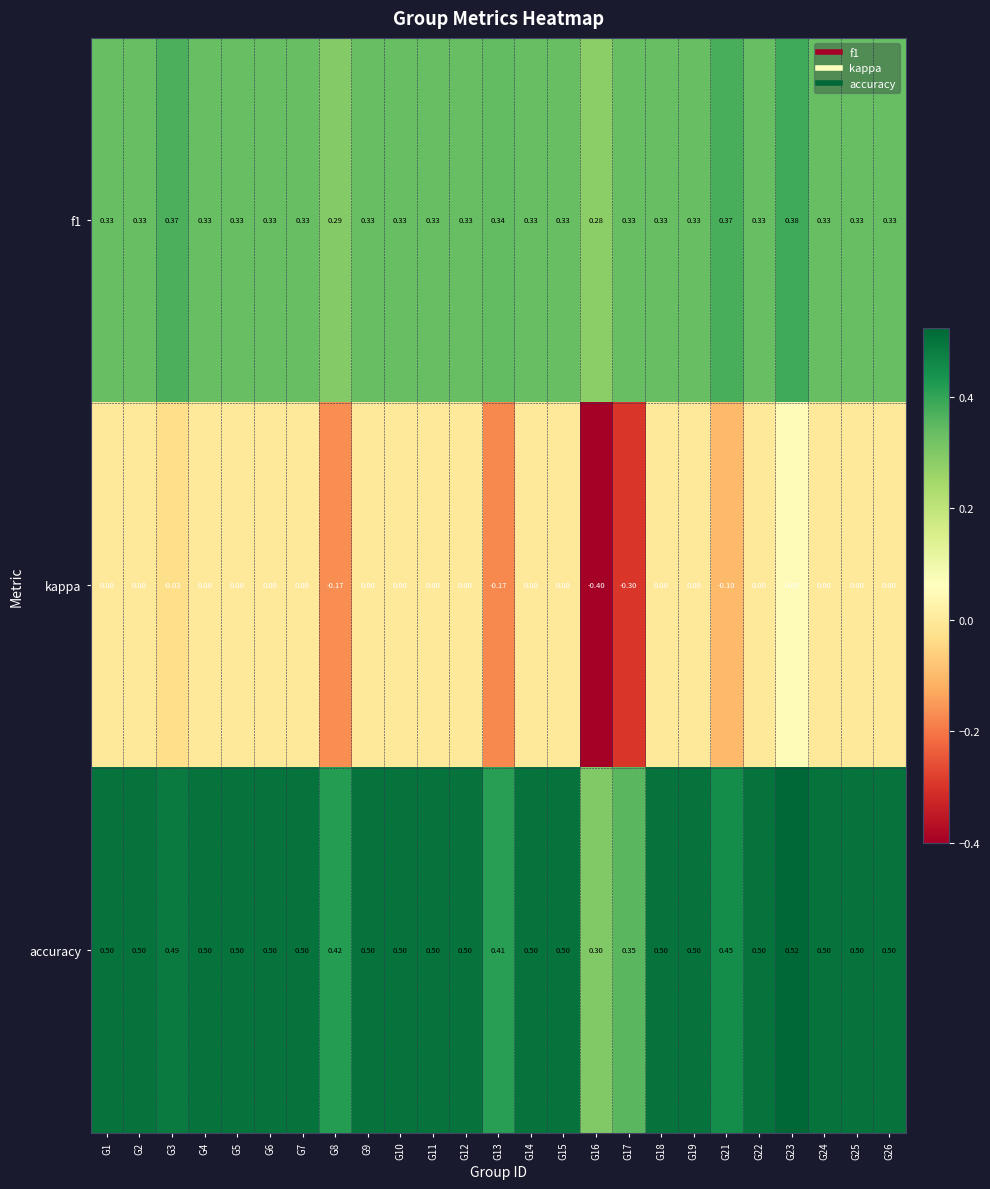

At how many categories does at least one series exceed 0?

25